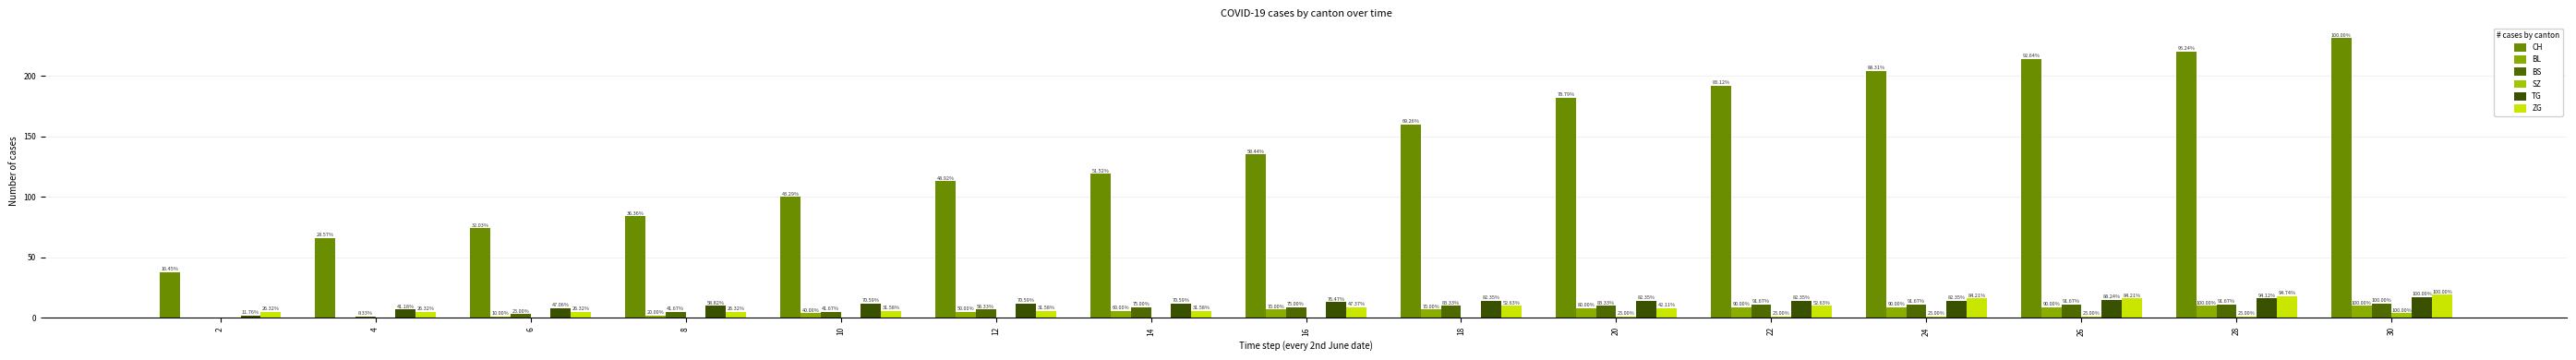

Are the bars horizontal?

No